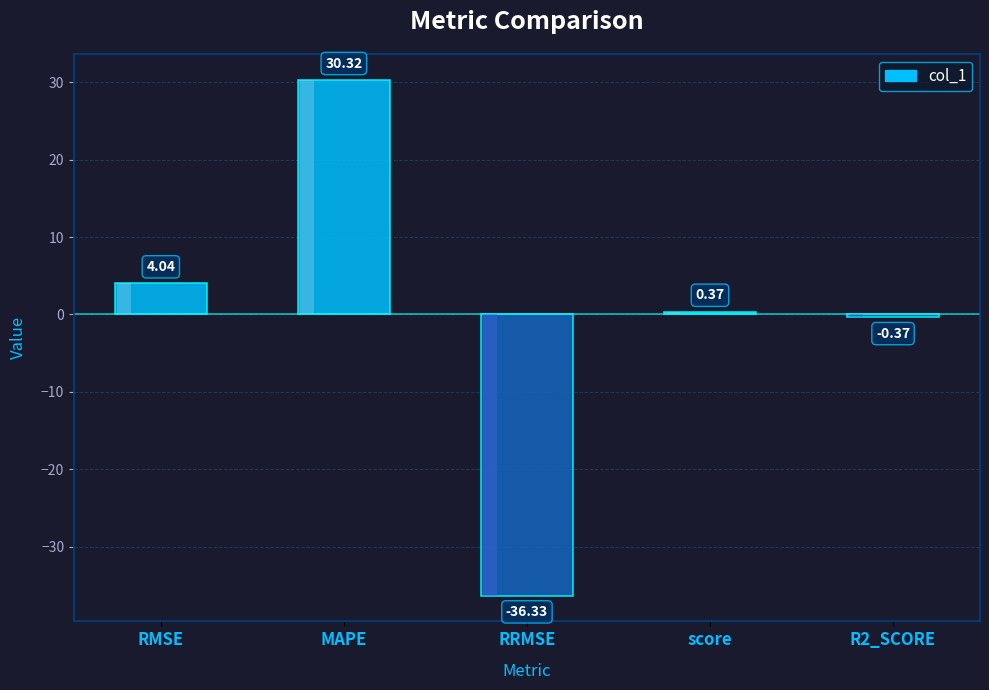

Rank the categories by value from highest to lowest.

MAPE, RMSE, score, R2_SCORE, RRMSE